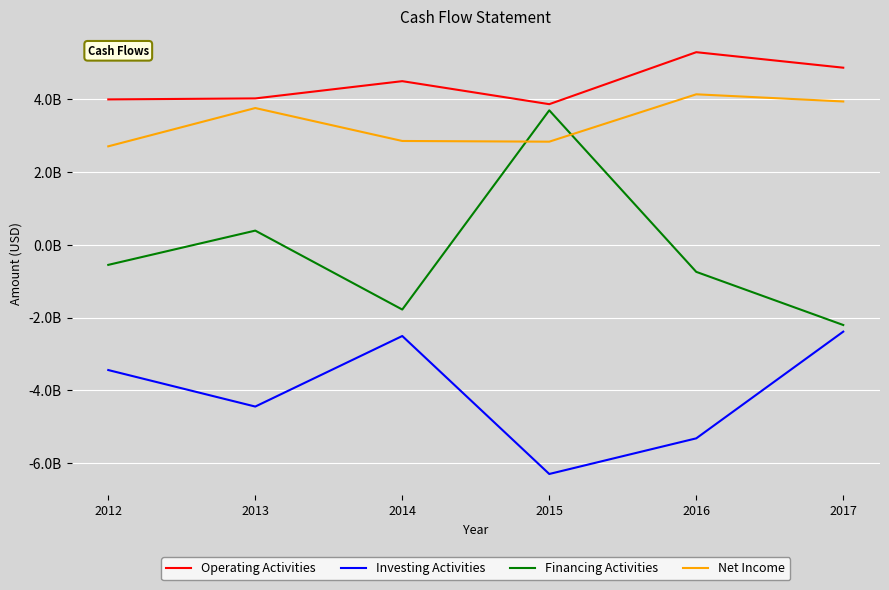

Which series has the widest spread of values?

Financing Activities